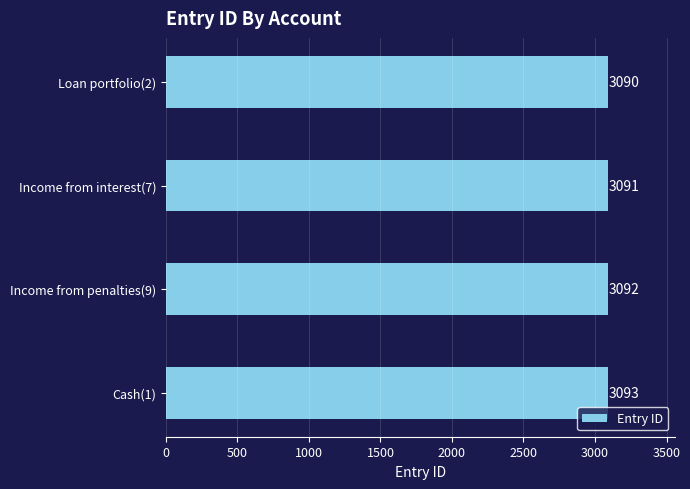

Which has a higher value, Loan portfolio(2) or Income from penalties(9)?

Income from penalties(9)